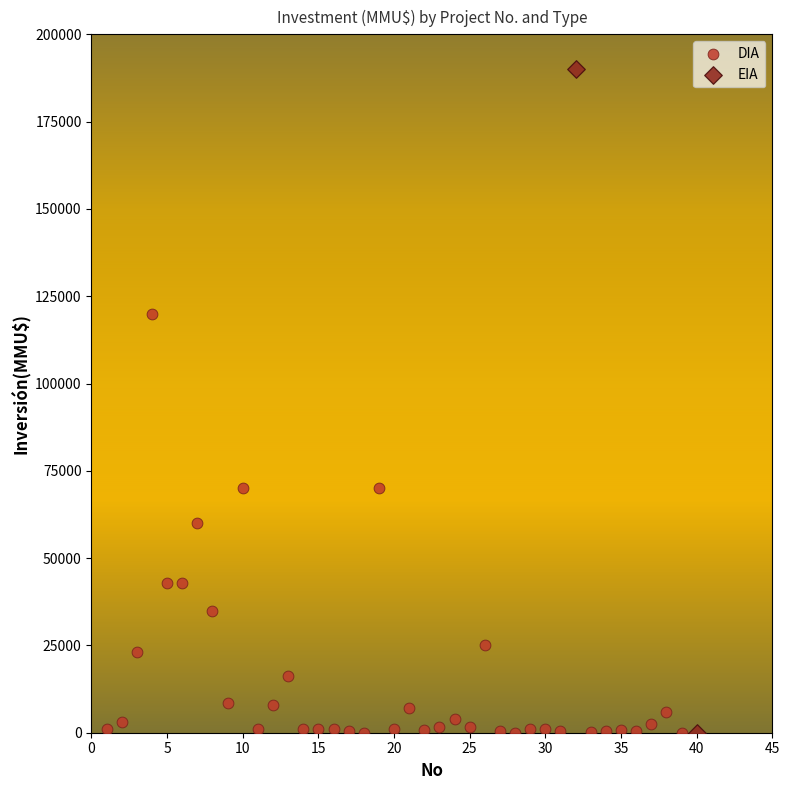

What are all the series names shown in the legend?

DIA, EIA